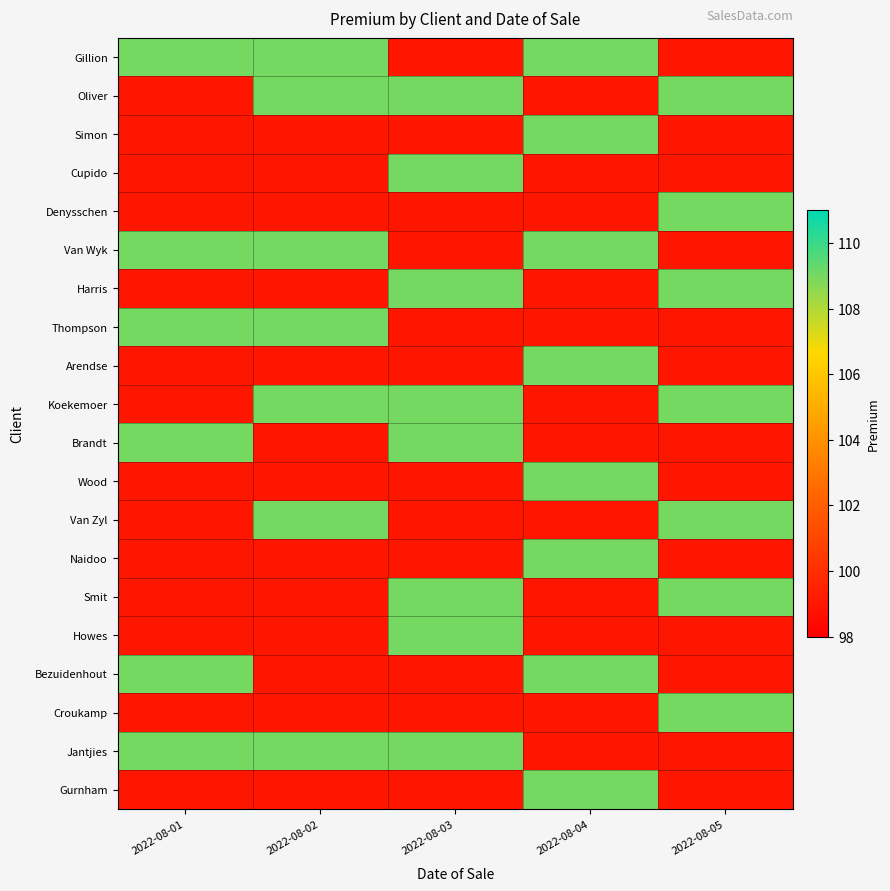

Reading left to right, list all the values displayed in this chart.

Gillion: 2022-08-01=109	2022-08-02=109	2022-08-03=99	2022-08-04=109	2022-08-05=99
Oliver: 2022-08-01=99	2022-08-02=109	2022-08-03=109	2022-08-04=99	2022-08-05=109
Simon: 2022-08-01=99	2022-08-02=99	2022-08-03=99	2022-08-04=109	2022-08-05=99
Cupido: 2022-08-01=99	2022-08-02=99	2022-08-03=109	2022-08-04=99	2022-08-05=99
Denysschen: 2022-08-01=99	2022-08-02=99	2022-08-03=99	2022-08-04=99	2022-08-05=109
Van Wyk: 2022-08-01=109	2022-08-02=109	2022-08-03=99	2022-08-04=109	2022-08-05=99
Harris: 2022-08-01=99	2022-08-02=99	2022-08-03=109	2022-08-04=99	2022-08-05=109
Thompson: 2022-08-01=109	2022-08-02=109	2022-08-03=99	2022-08-04=99	2022-08-05=99
Arendse: 2022-08-01=99	2022-08-02=99	2022-08-03=99	2022-08-04=109	2022-08-05=99
Koekemoer: 2022-08-01=99	2022-08-02=109	2022-08-03=109	2022-08-04=99	2022-08-05=109
Brandt: 2022-08-01=109	2022-08-02=99	2022-08-03=109	2022-08-04=99	2022-08-05=99
Wood: 2022-08-01=99	2022-08-02=99	2022-08-03=99	2022-08-04=109	2022-08-05=99
Van Zyl: 2022-08-01=99	2022-08-02=109	2022-08-03=99	2022-08-04=99	2022-08-05=109
Naidoo: 2022-08-01=99	2022-08-02=99	2022-08-03=99	2022-08-04=109	2022-08-05=99
Smit: 2022-08-01=99	2022-08-02=99	2022-08-03=109	2022-08-04=99	2022-08-05=109
Howes: 2022-08-01=99	2022-08-02=99	2022-08-03=109	2022-08-04=99	2022-08-05=99
Bezuidenhout: 2022-08-01=109	2022-08-02=99	2022-08-03=99	2022-08-04=109	2022-08-05=99
Croukamp: 2022-08-01=99	2022-08-02=99	2022-08-03=99	2022-08-04=99	2022-08-05=109
Jantjies: 2022-08-01=109	2022-08-02=109	2022-08-03=109	2022-08-04=99	2022-08-05=99
Gurnham: 2022-08-01=99	2022-08-02=99	2022-08-03=99	2022-08-04=109	2022-08-05=99